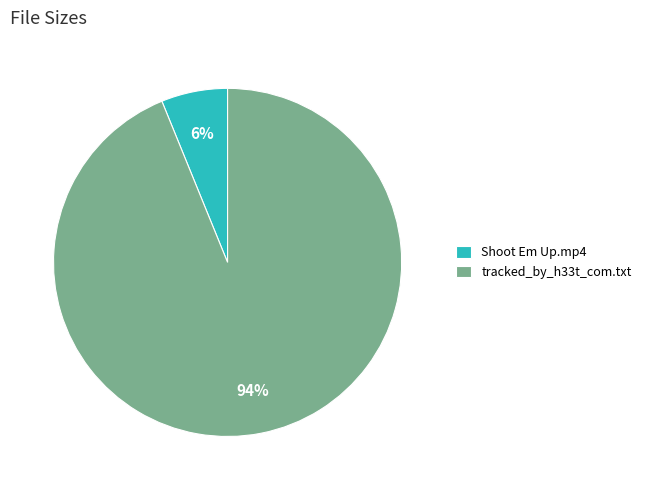

Combined, do Shoot Em Up.mp4 and tracked_by_h33t_com.txt account for over 50%?

Yes